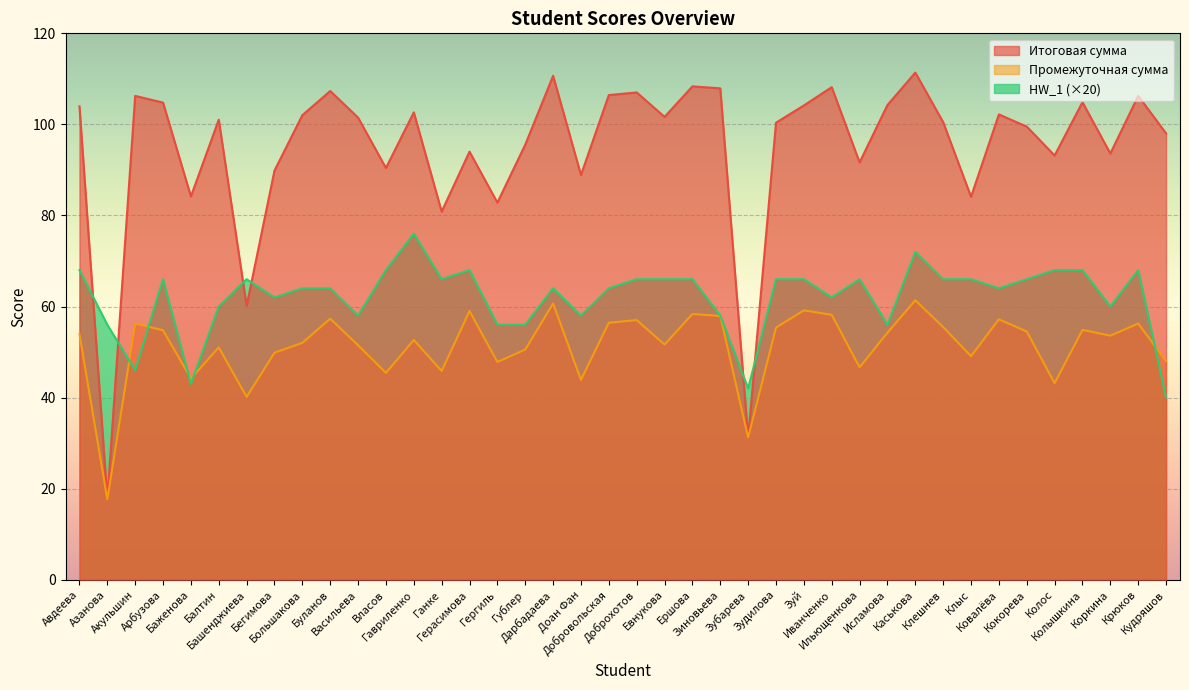

How many lines are shown in the chart?

3